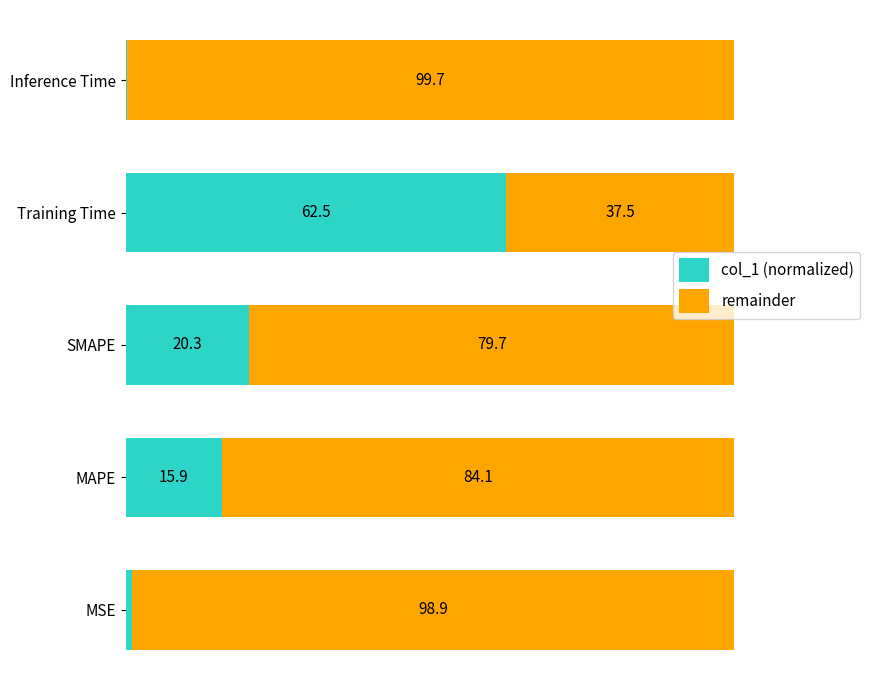

Which category has the highest value in the col_1 (normalized) series?

Training Time